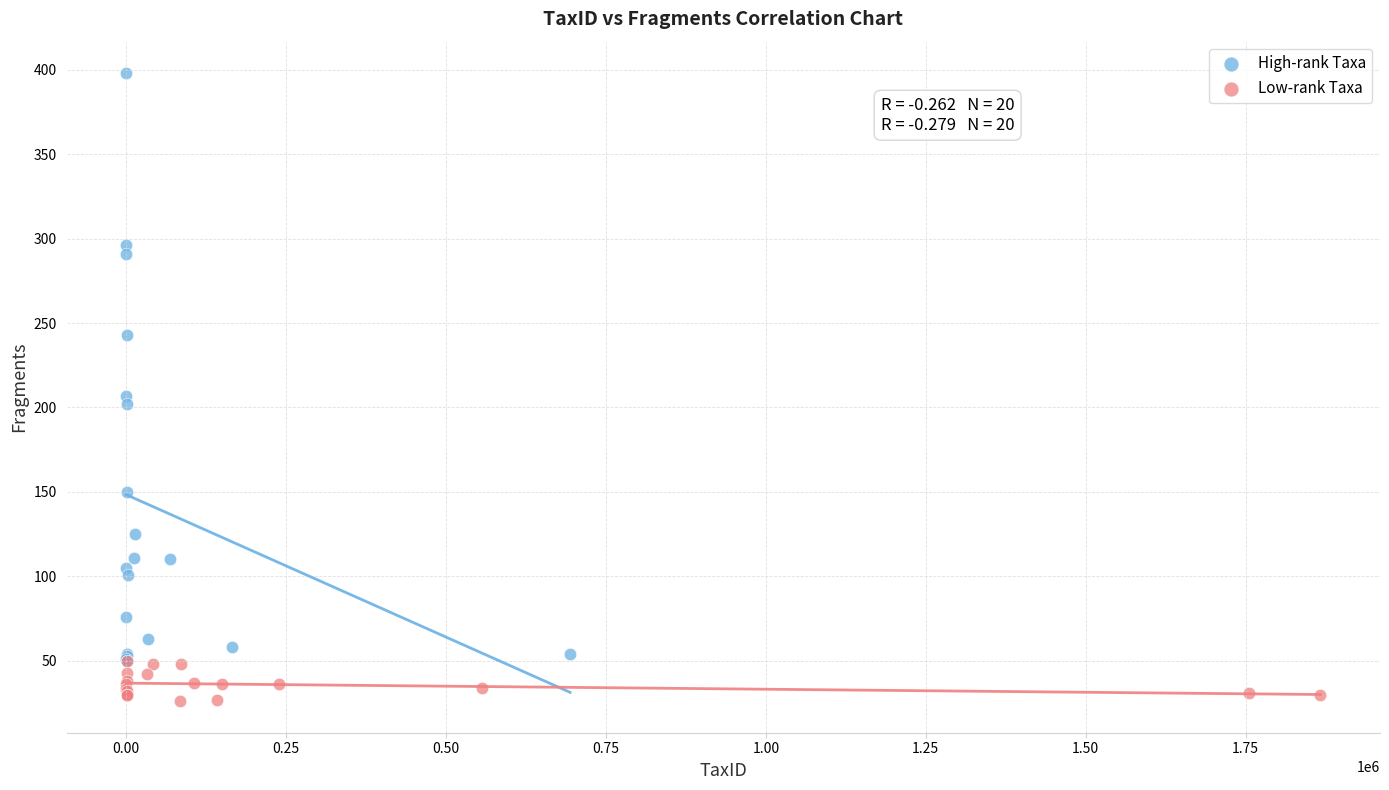

Which series reaches the maximum Y coordinate?

High-rank Taxa